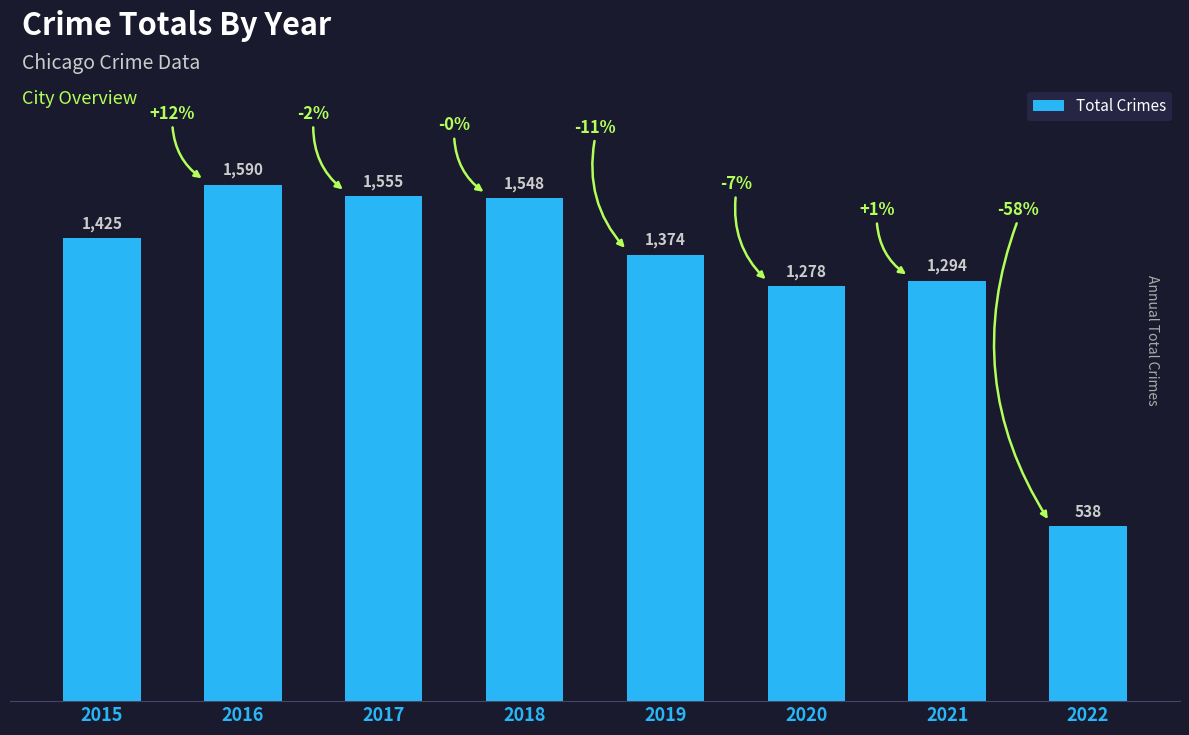

Between 2018 and 2015, which is larger?

2018